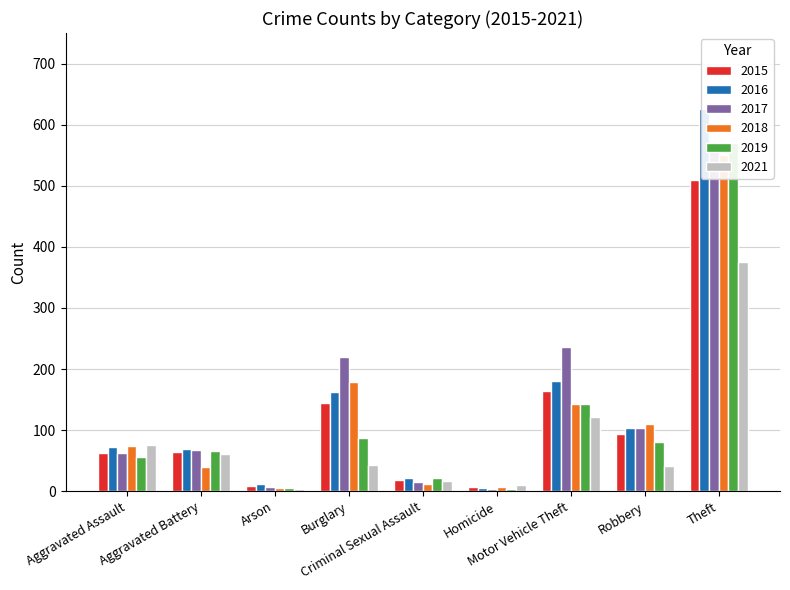

Reading left to right, transcribe all the data shown in this chart.

2015: 62	64	8	144	19	7	164	94	510
2016: 73	69	12	163	21	5	181	103	625
2017: 63	68	7	219	15	4	236	104	557
2018: 74	39	6	178	12	7	142	110	550
2019: 56	65	5	87	22	3	142	81	570
2021: 75	61	3	43	16	10	122	41	376